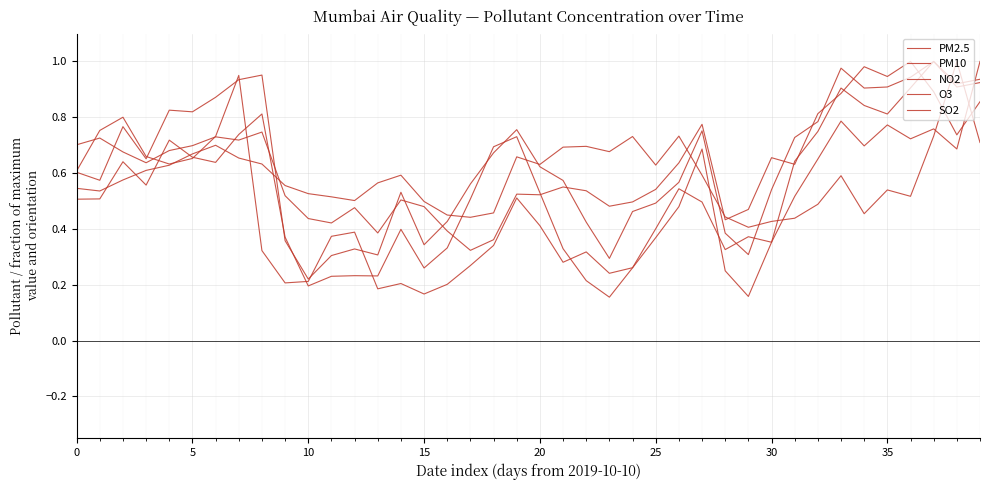

Where is NO2 nearest to the value 0?

17